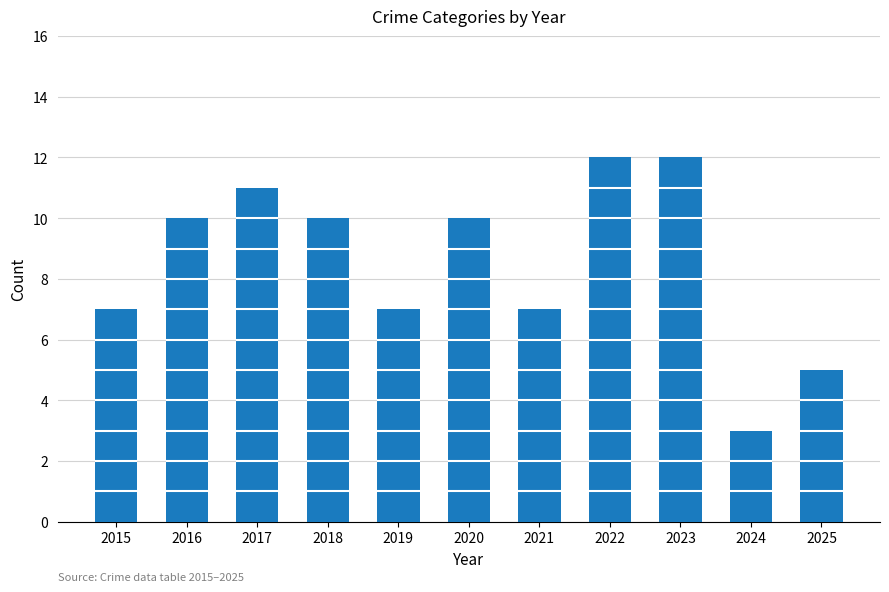

At which category is the sum across all series the highest?

2023